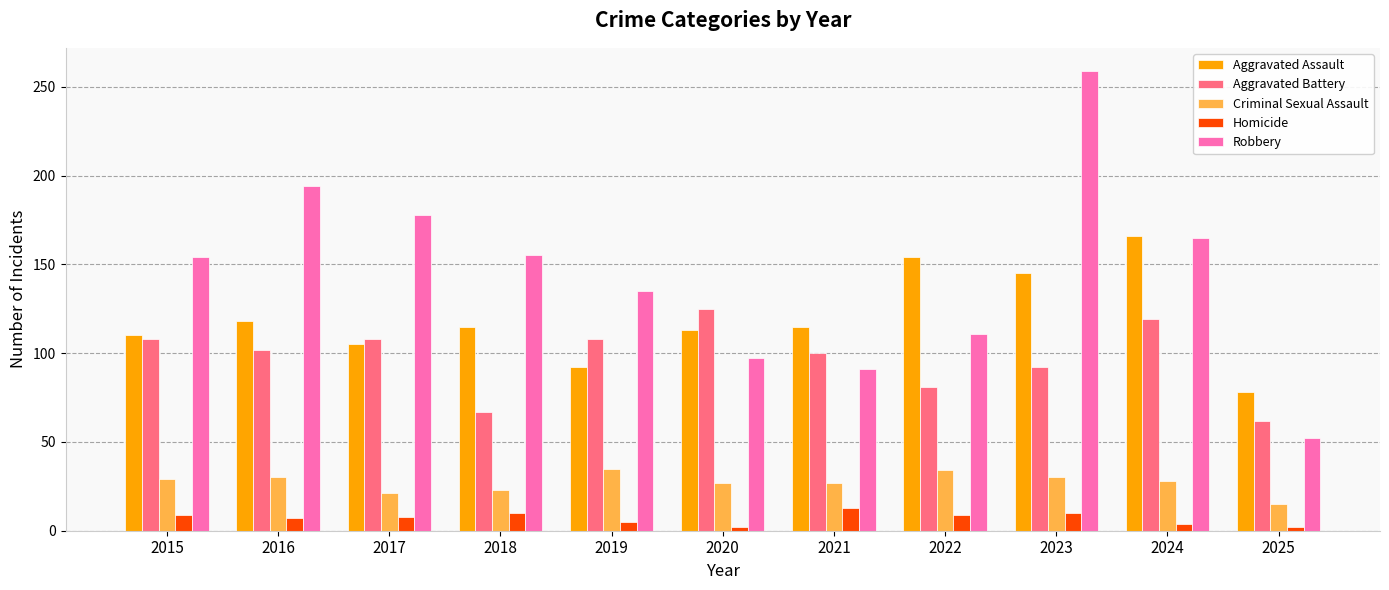

What is the sum of all Aggravated Assault values?

1311